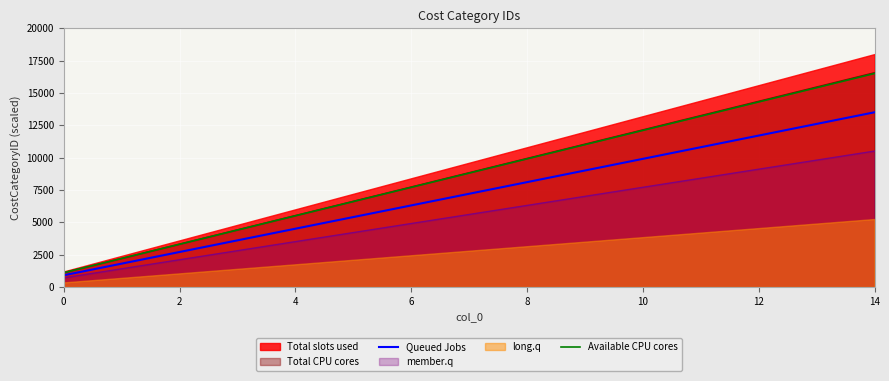

What is the difference between the maximum and minimum values in the Queued Jobs series?

12600